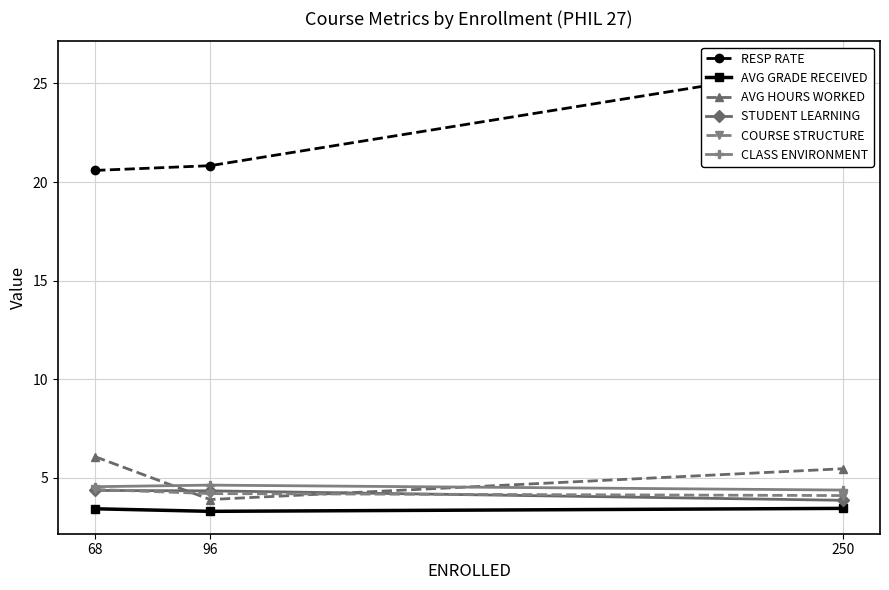

Which series has the widest spread of values?

RESP RATE